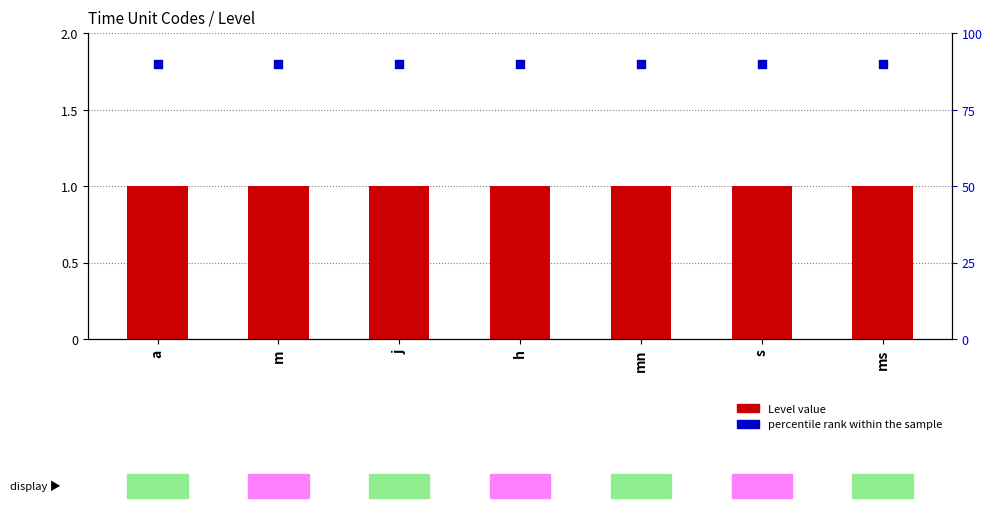

What are all the series names shown in the legend?

Level value, percentile rank within the sample